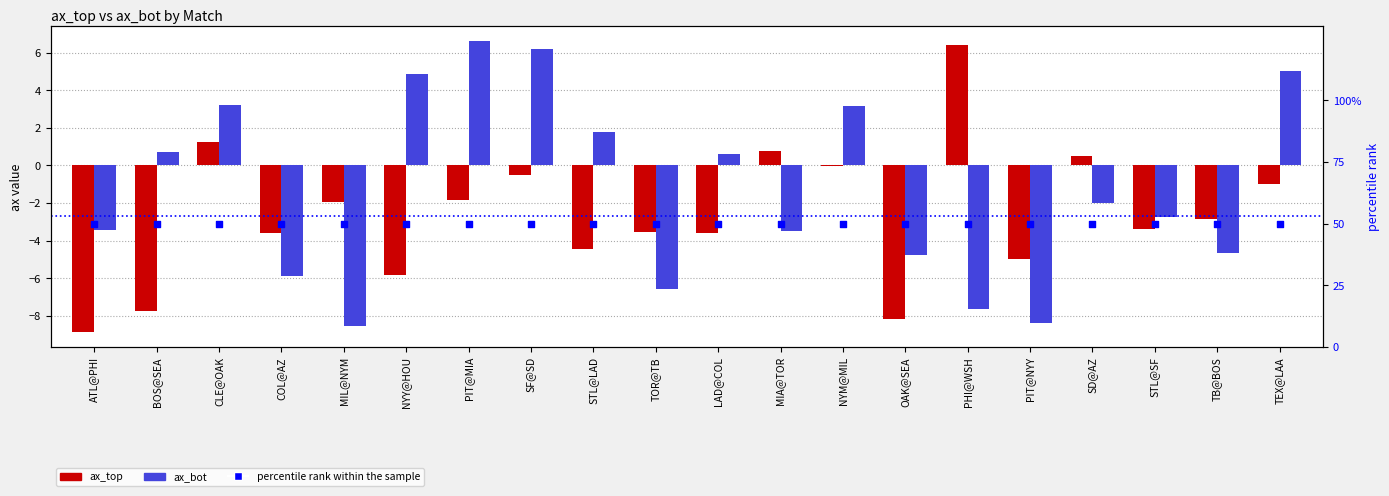

Which series reaches the maximum Y coordinate?

percentile rank within the sample